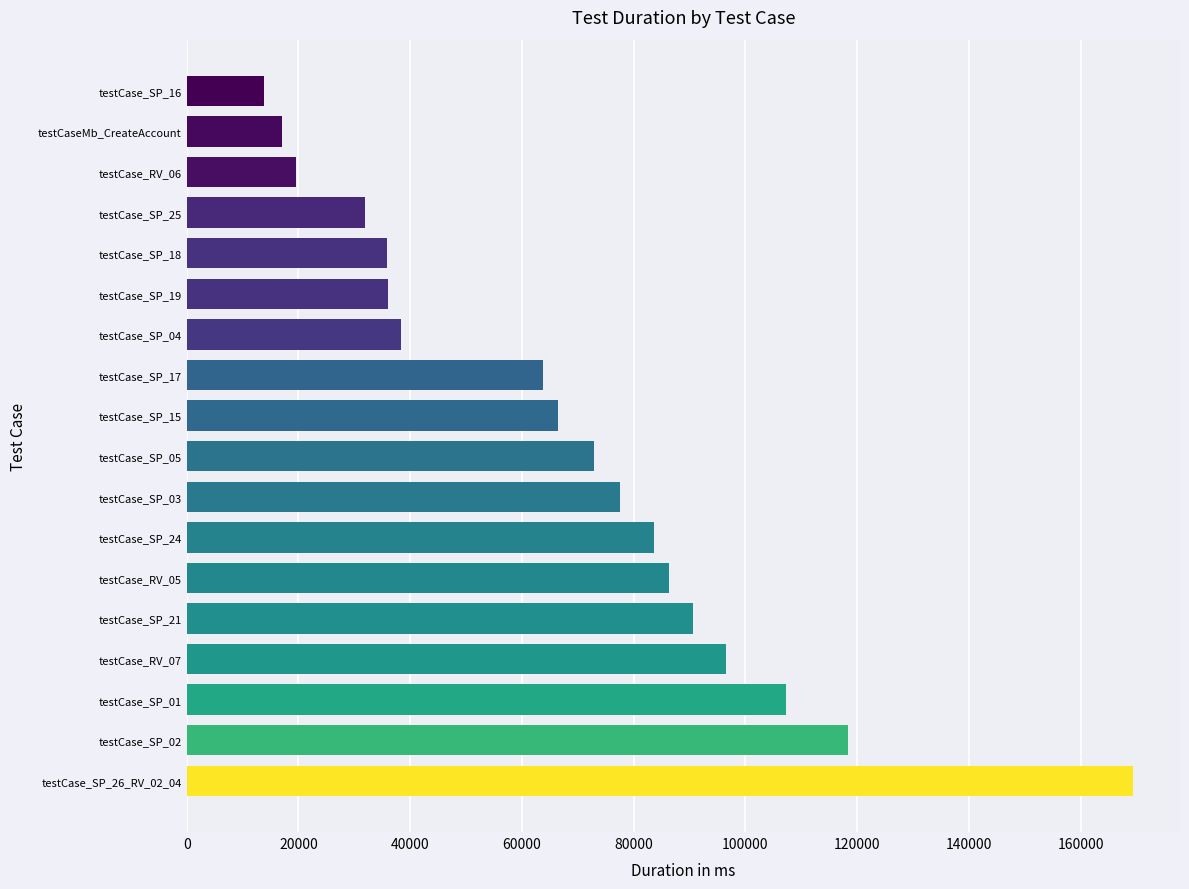

What is the difference between the maximum and minimum values?

155422